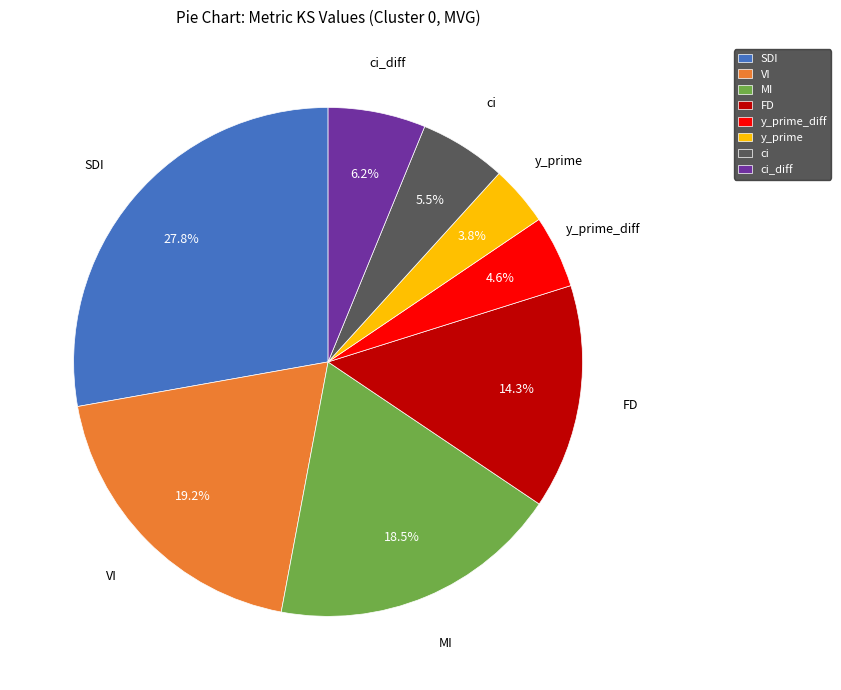

Which slice is the largest?

SDI